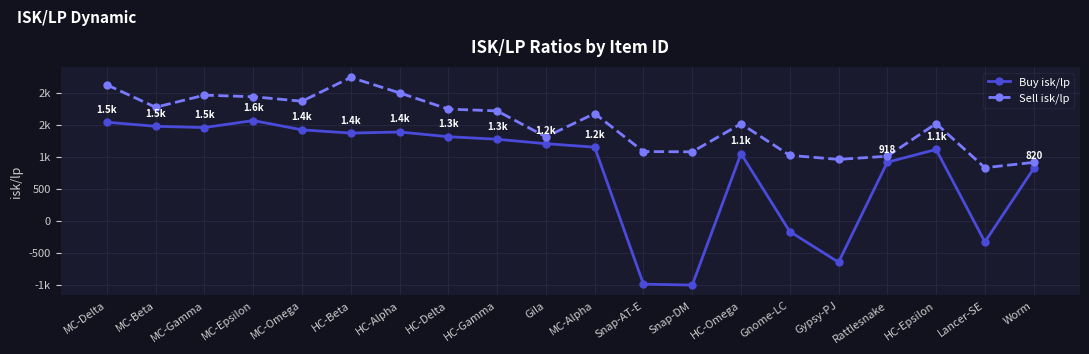

The Sell isk/lp series shows 1011.2 at Rattlesnake. True or false?

True